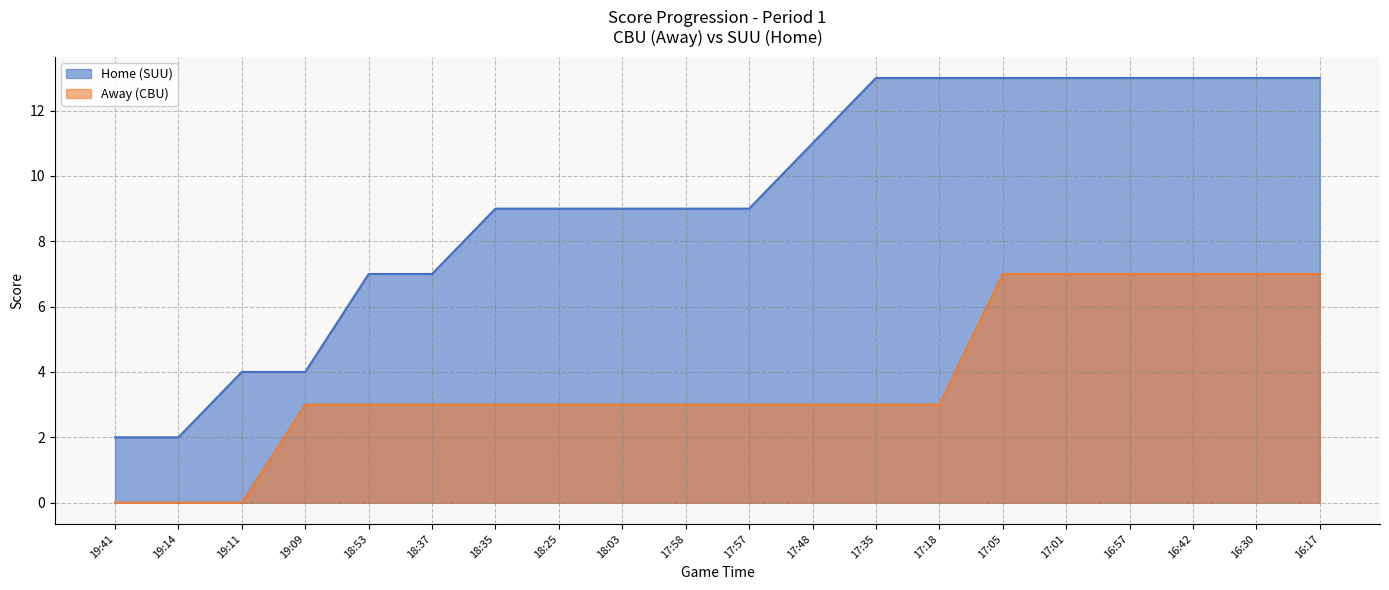

What is the label of the 12th point from the right?

18:03